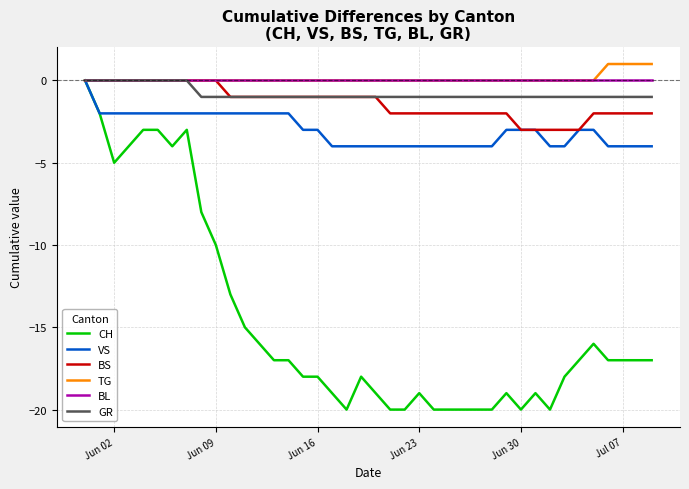

What is the difference between the maximum and minimum values in the TG series?

1